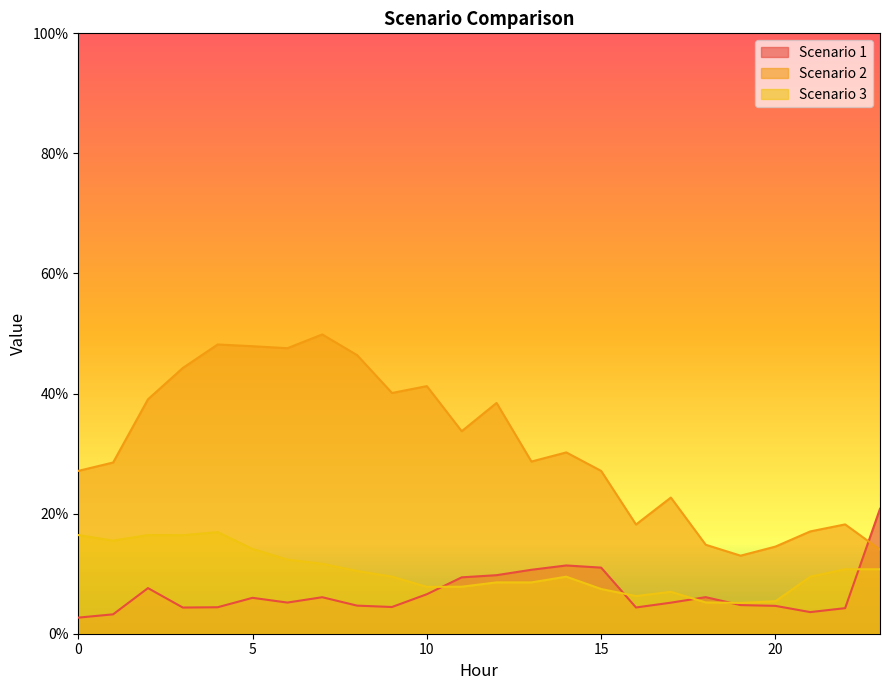

True or false: Scenario 1 has a value of 2.0 at 21.

False